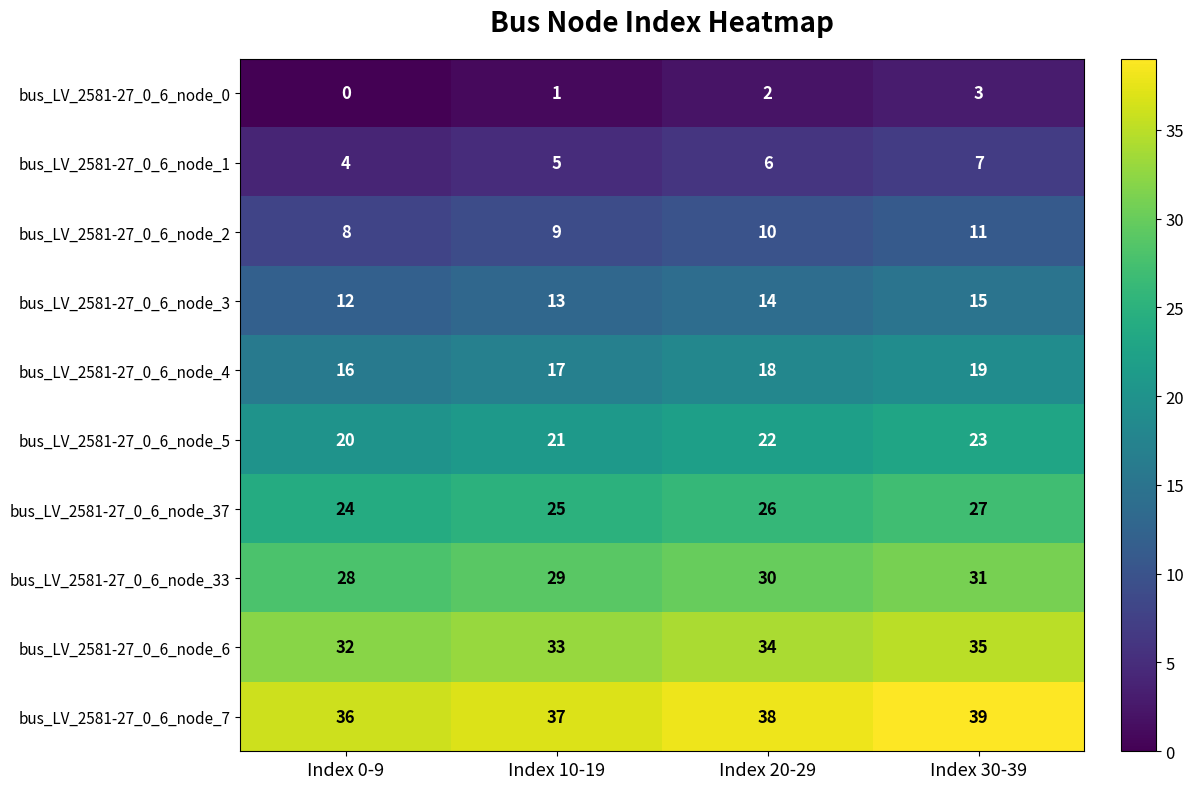

What is the difference between the highest and lowest values at Index 10-19?

36